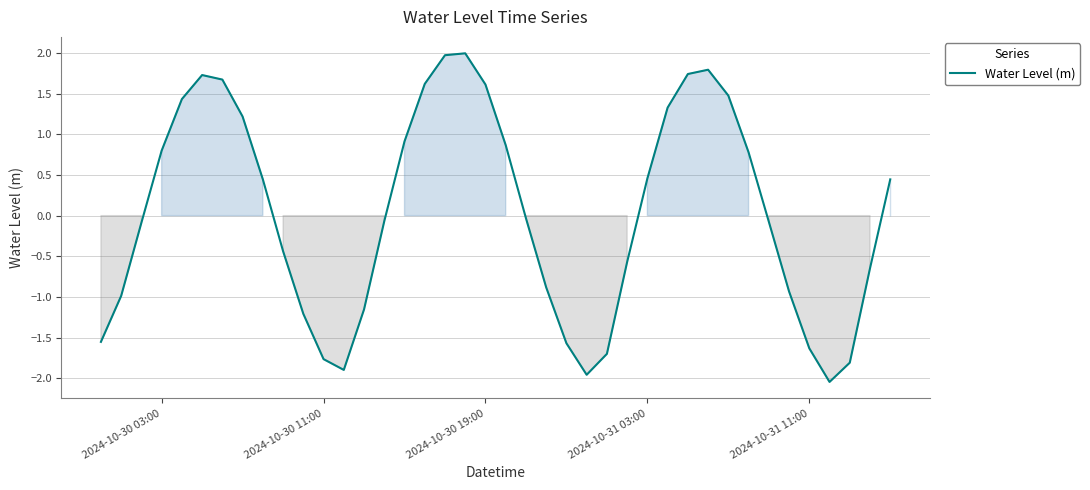

What is the difference between the maximum and minimum values?

4.0